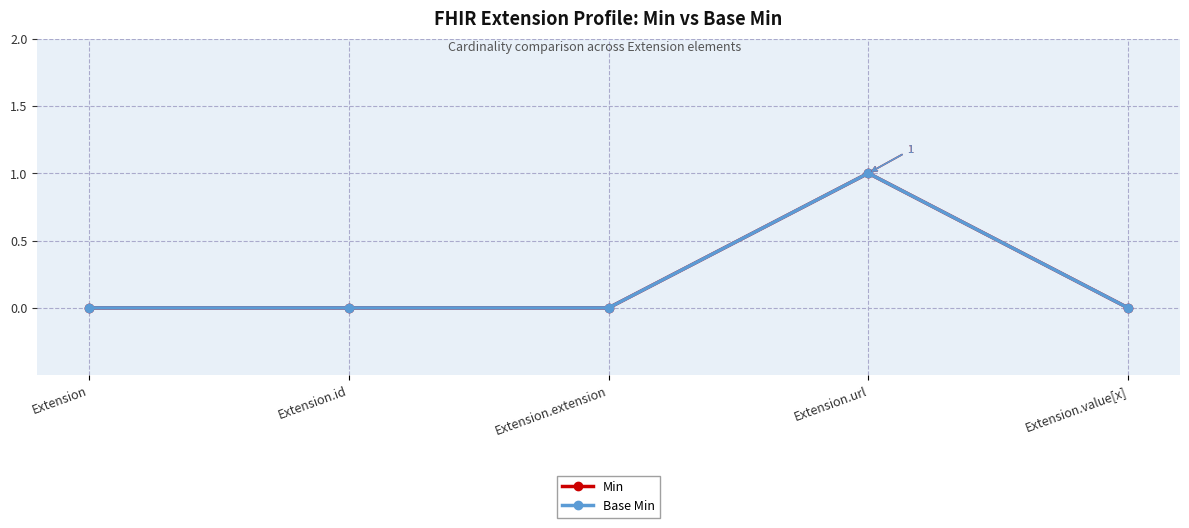

True or false: Base Min and Min intersect in this chart.

False